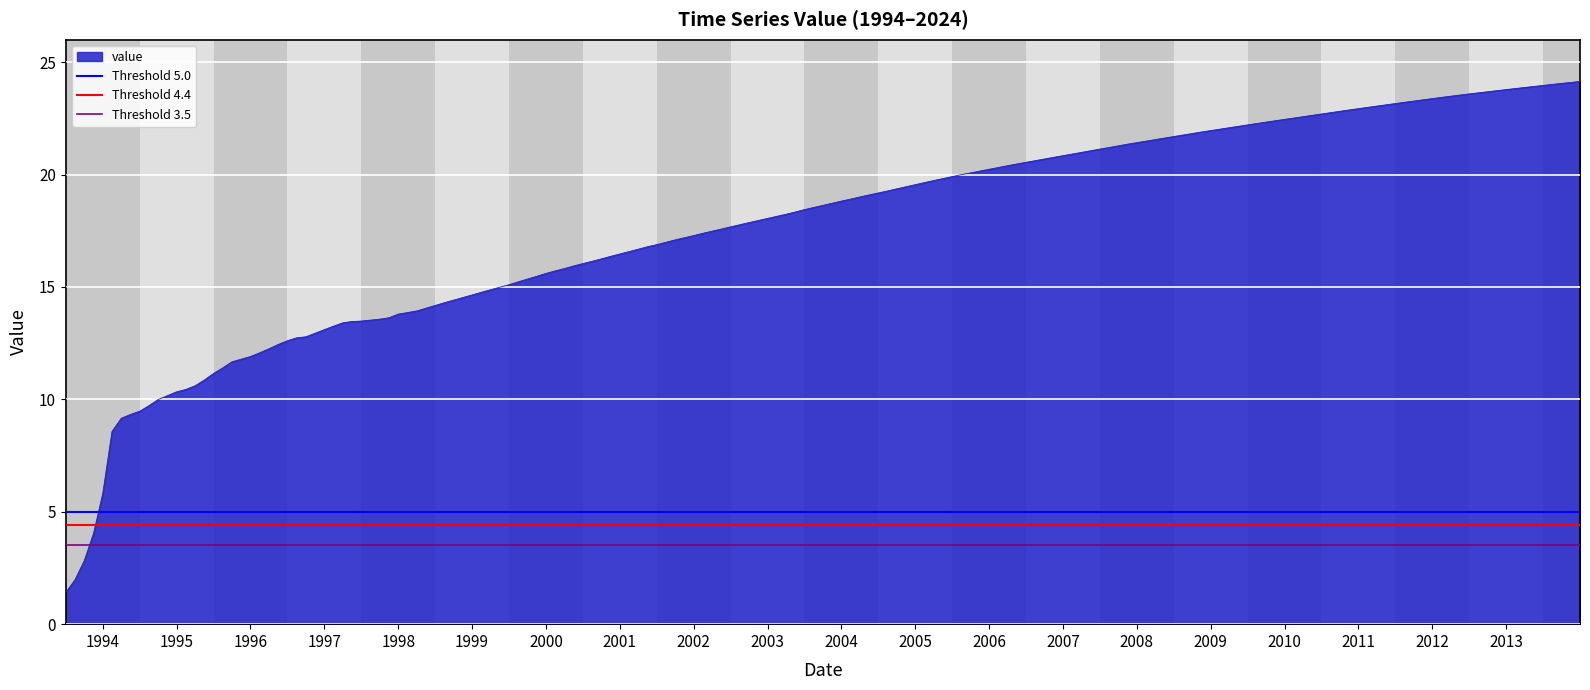

What is the lowest value of the value series?

1.4